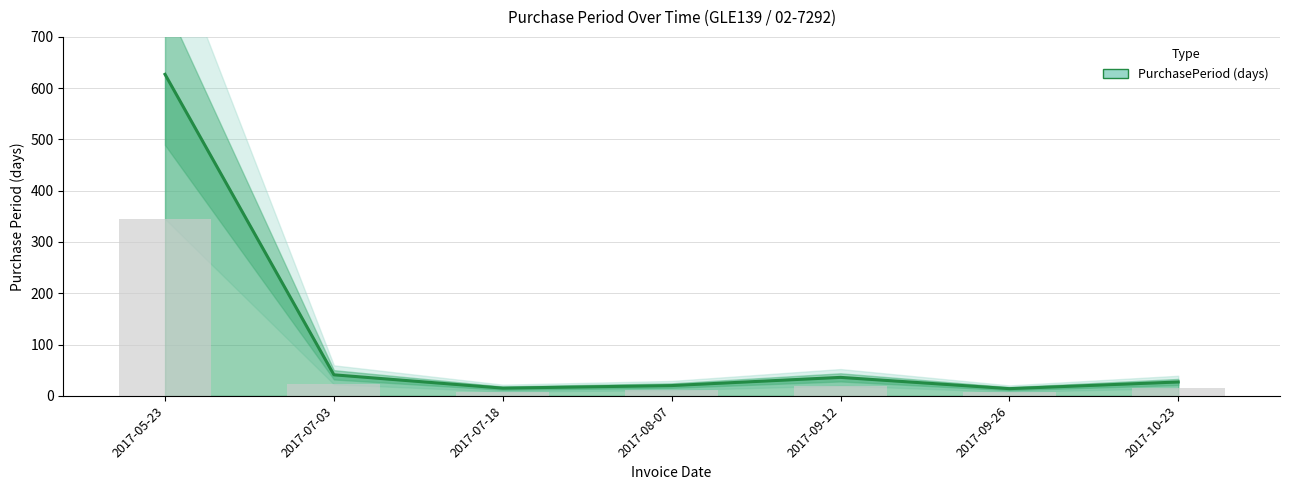

How many data points are above 27?

3